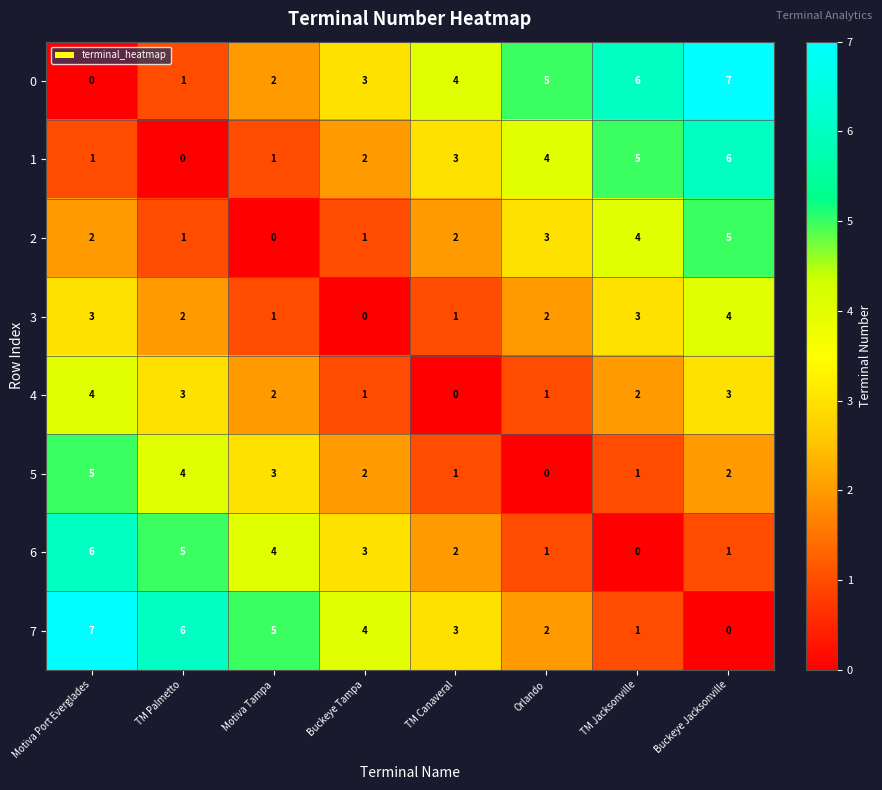

What is the difference between the highest and lowest values at Buckeye Jacksonville?

7